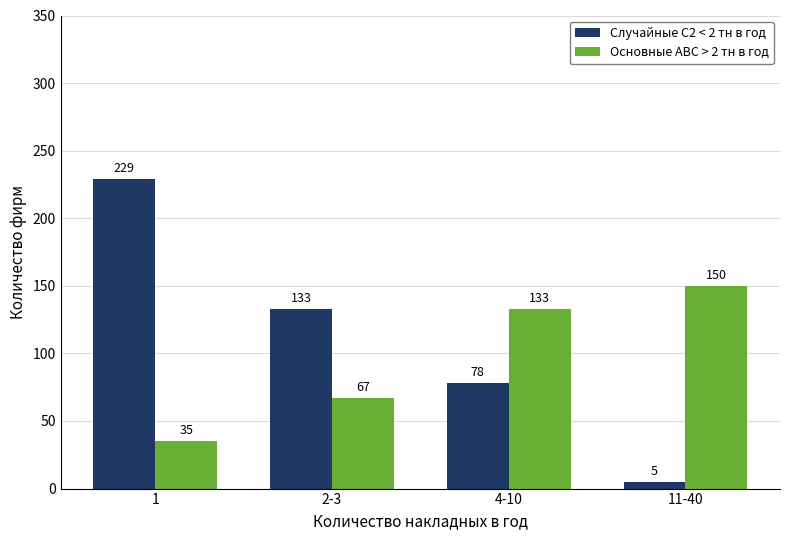

At which label does Случайные С2 < 2 тн в год first exceed 133?

1